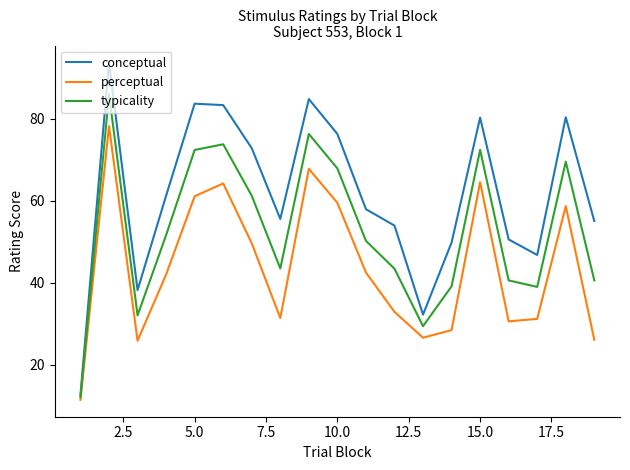

How many categories are shown in the chart?

19